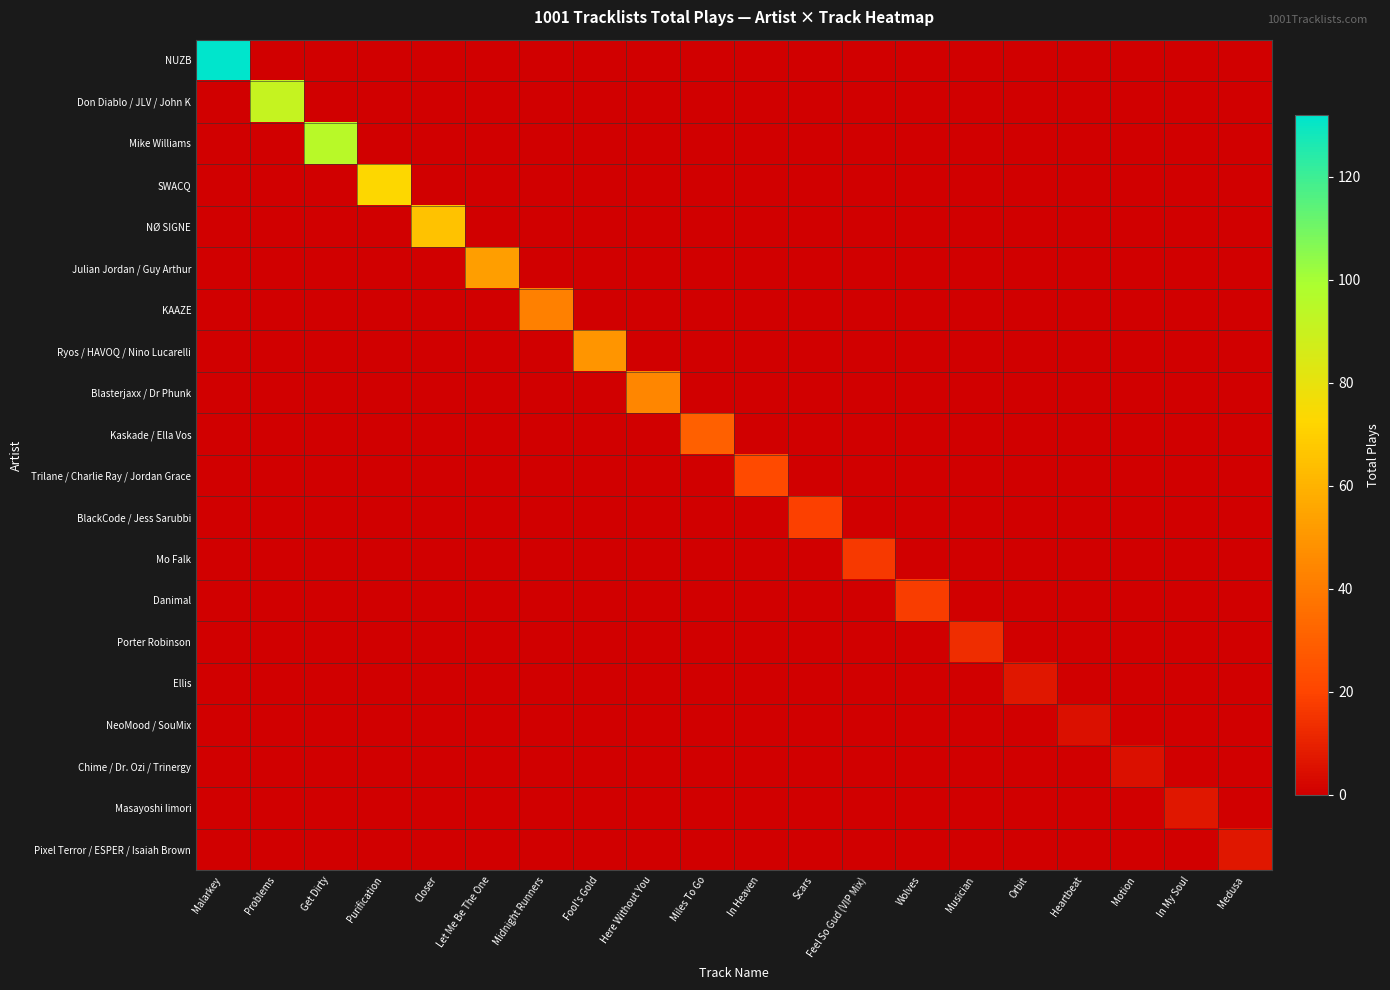

Which series has the widest spread of values?

NUZB